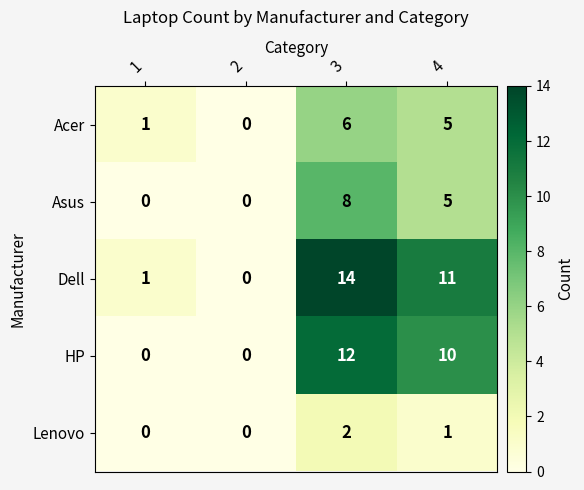

What is the greatest value displayed?

14